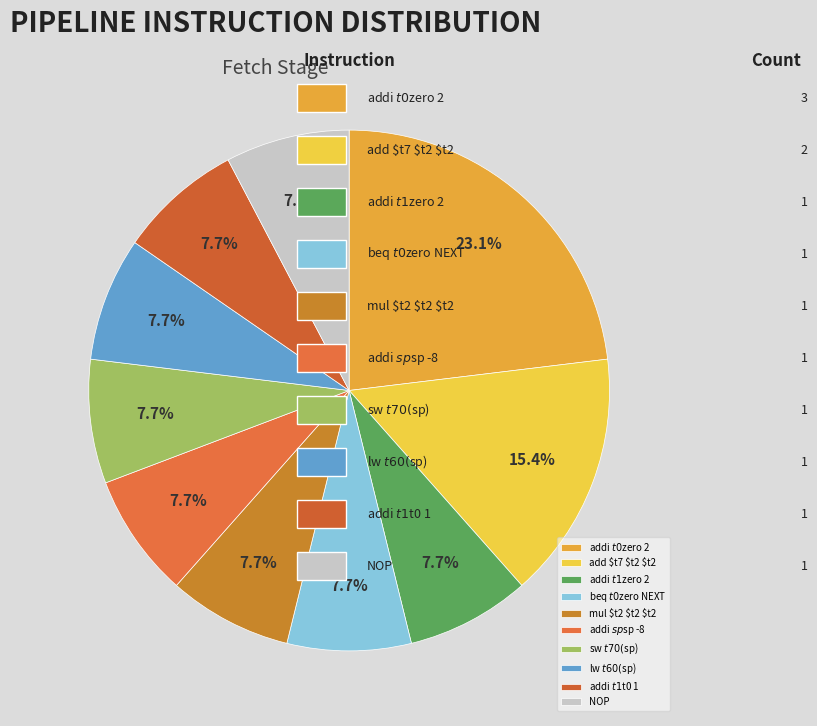

What portion of the pie excludes addi $sp $sp -8?

92.3%